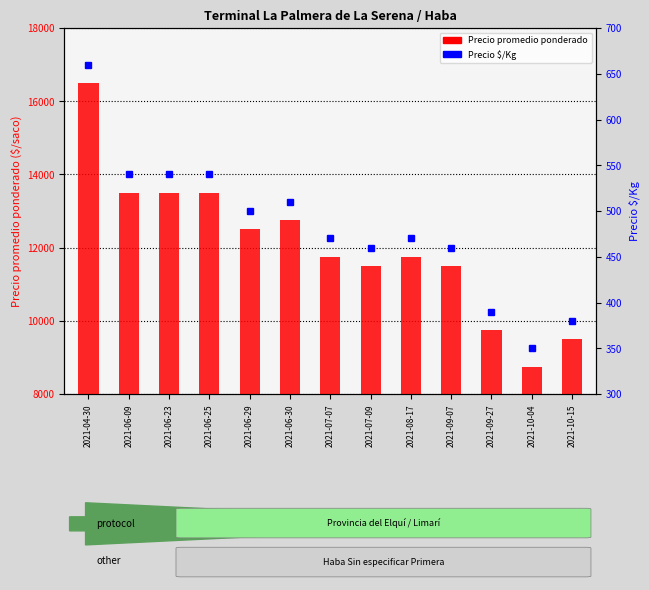

Reading left to right, list all the values displayed in this chart.

Precio promedio ponderado: 16500	13500	13500	13500	12500	12750	11750	11500	11750	11500	9750	8750	9500
Precio $/Kg: 660	540	540	540	500	510	470	460	470	460	390	350	380